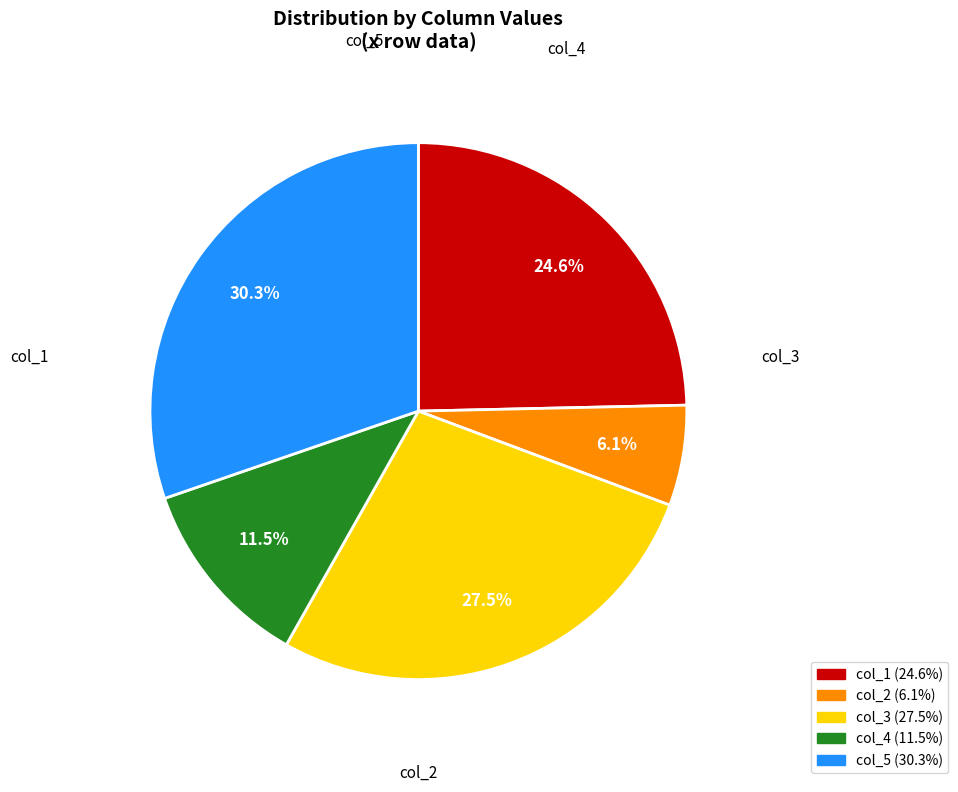

Does any single category account for the majority?

No